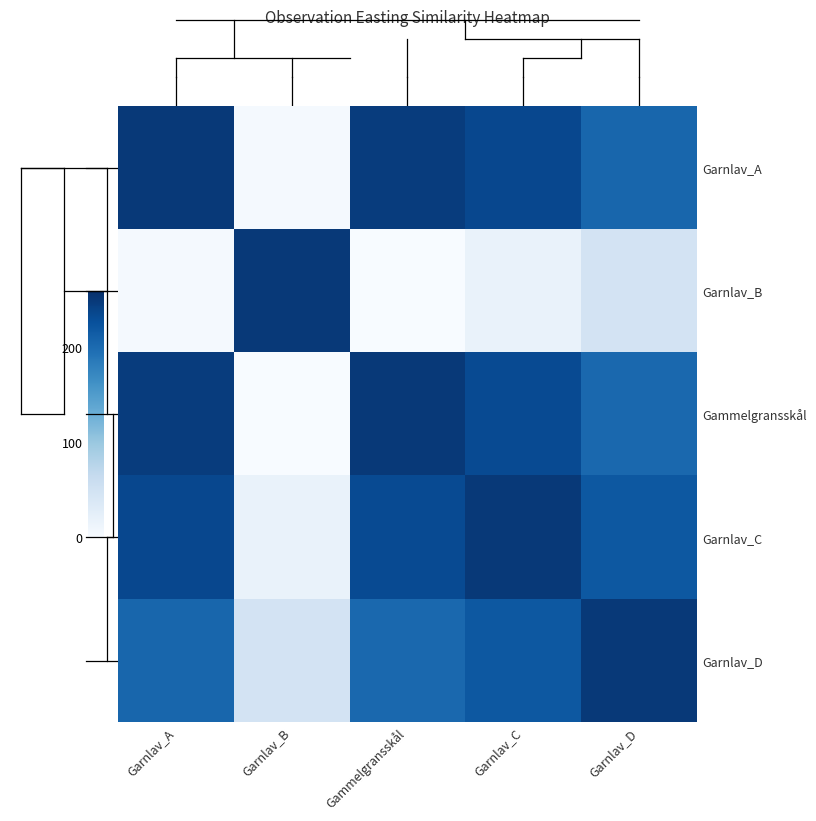

Which category has the highest value across all series?

Garnlav_A